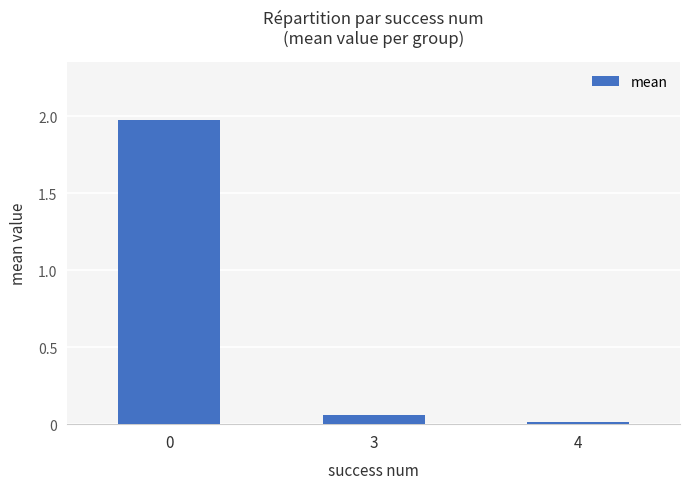

What is the change in value from 0 to 3?

-1.9